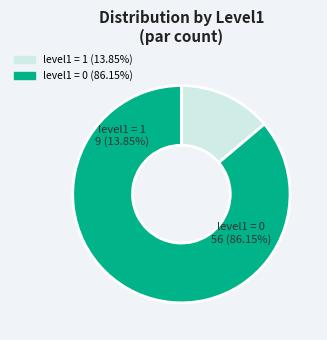

Which category has the biggest portion of the pie?

level1=0